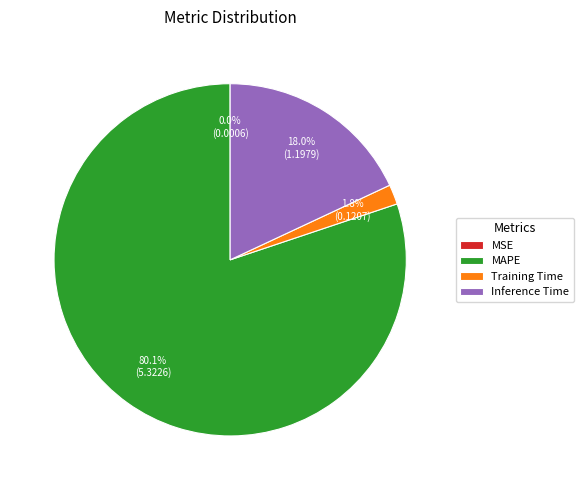

What percentage do Inference Time and MAPE together represent?

98.2%